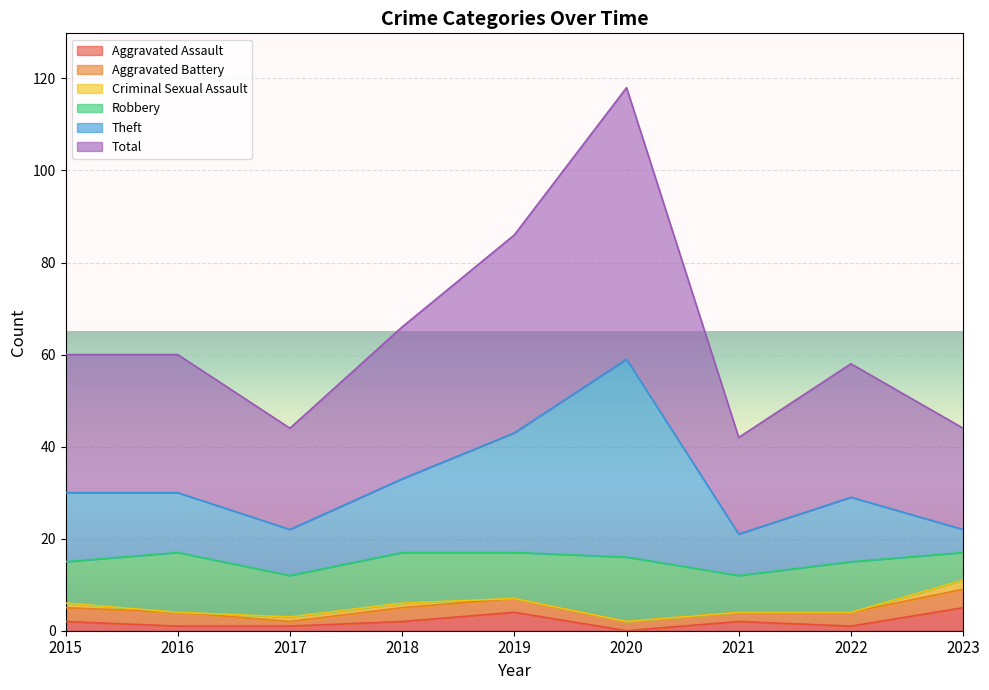

True or false: Aggravated Assault and Total cross at least once.

False